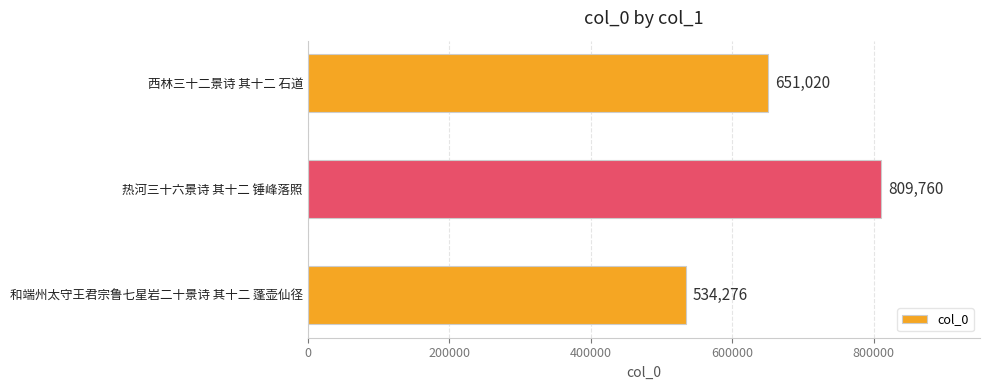

How many categories are shown in the chart?

3